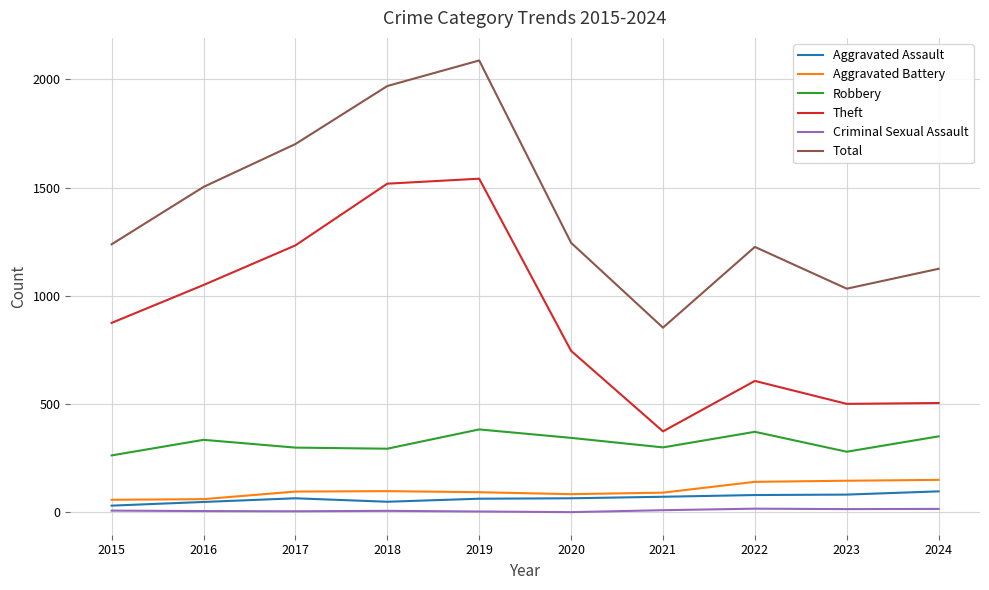

The Robbery series shows 351 at 2024. True or false?

True